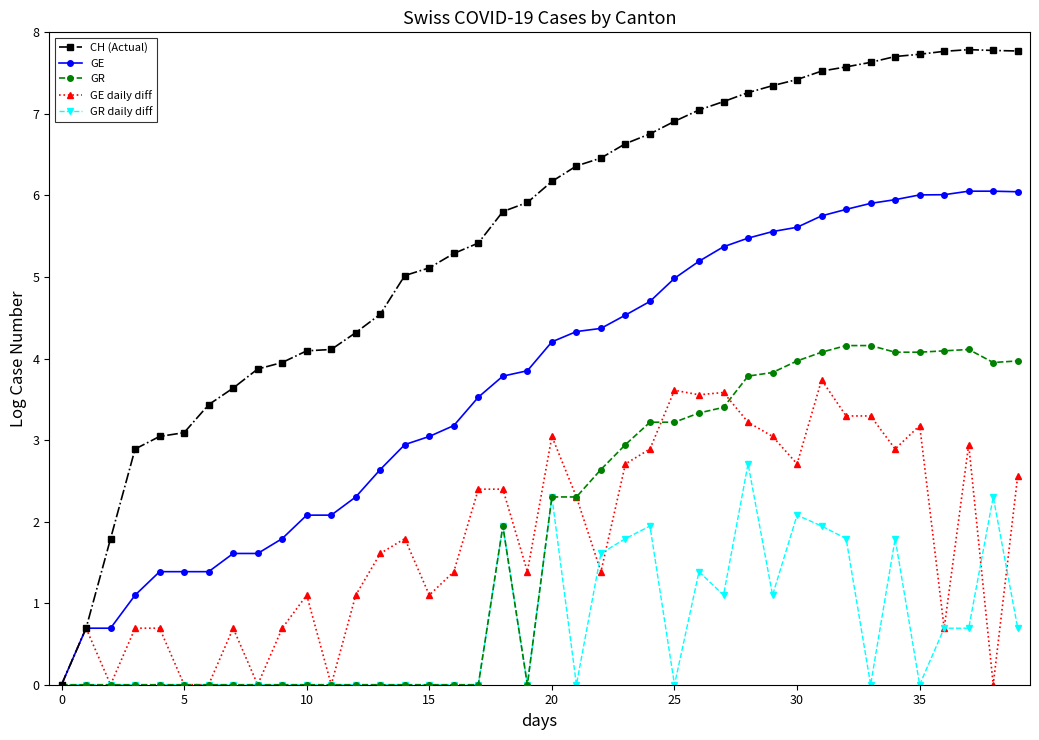

What is the greatest value displayed?

7.8